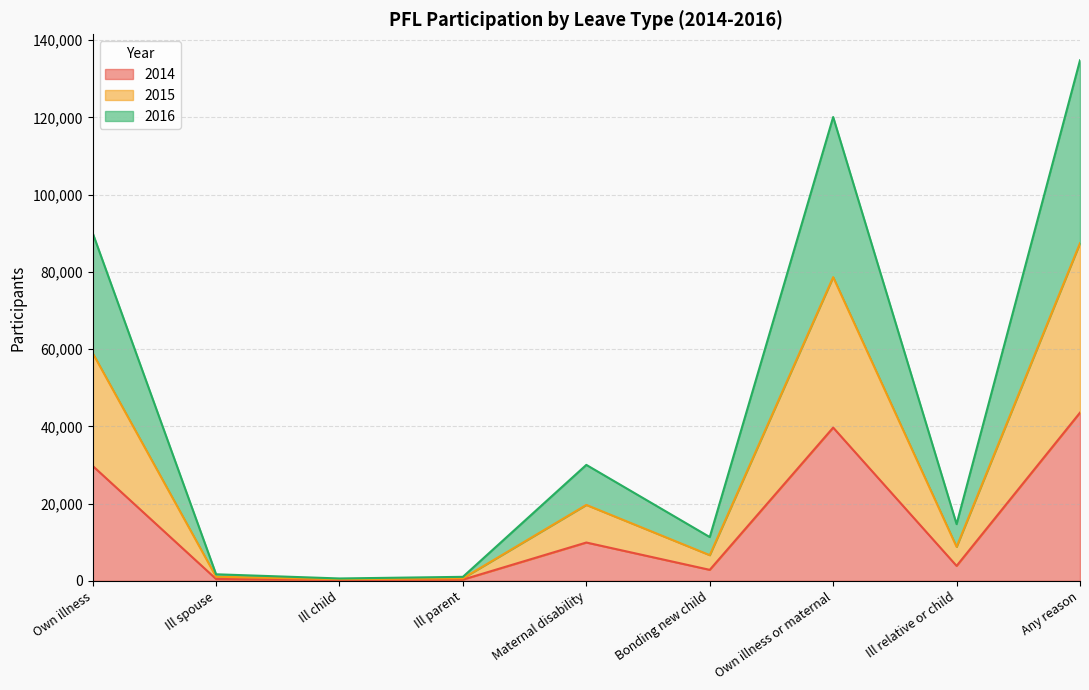

What is the spread (max minus min) of values at Bonding new child?

8487.0